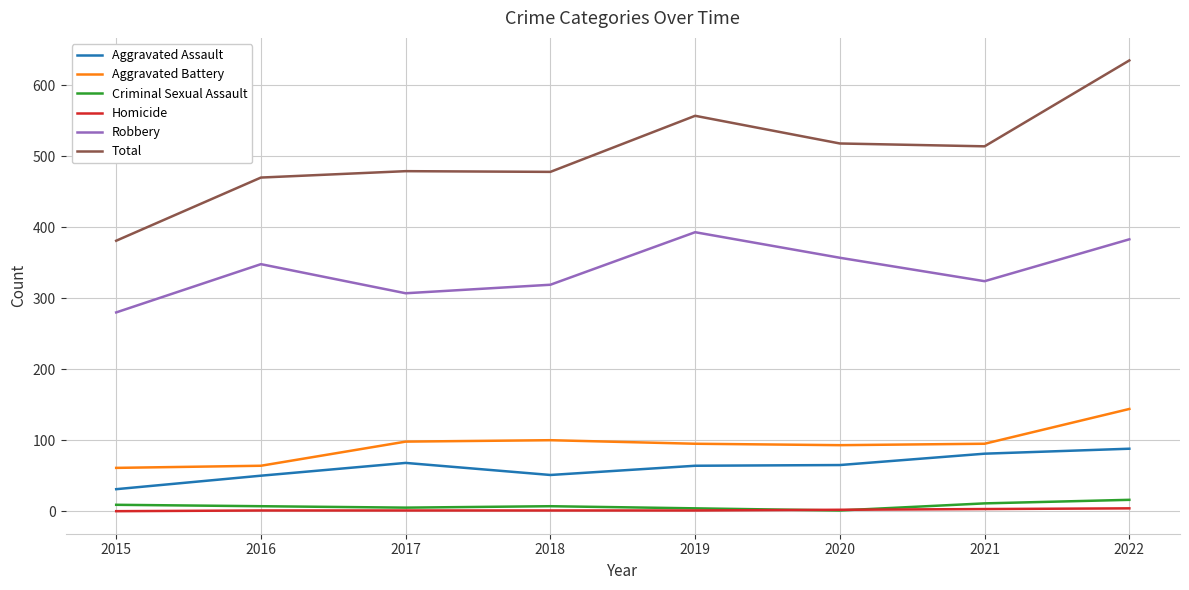

True or false: Aggravated Assault and Homicide cross at least once.

False